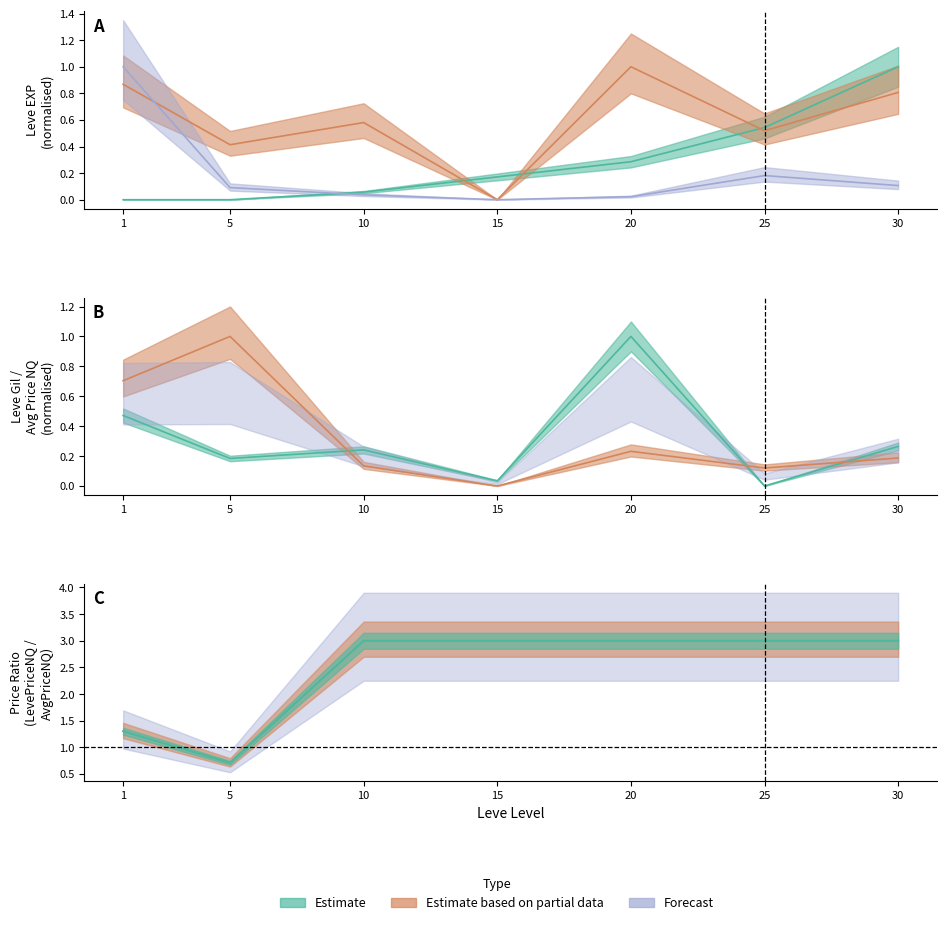

Does the chart display data point markers on the line(s)?

No